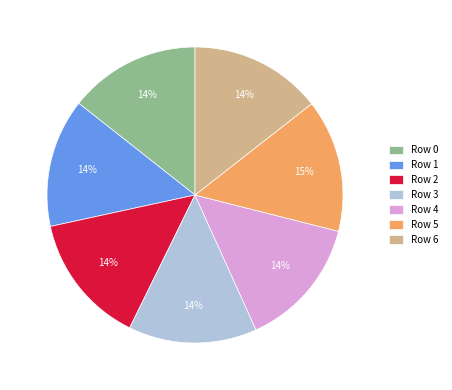

What percentage is the Row 5 slice, to the nearest percent?

15%